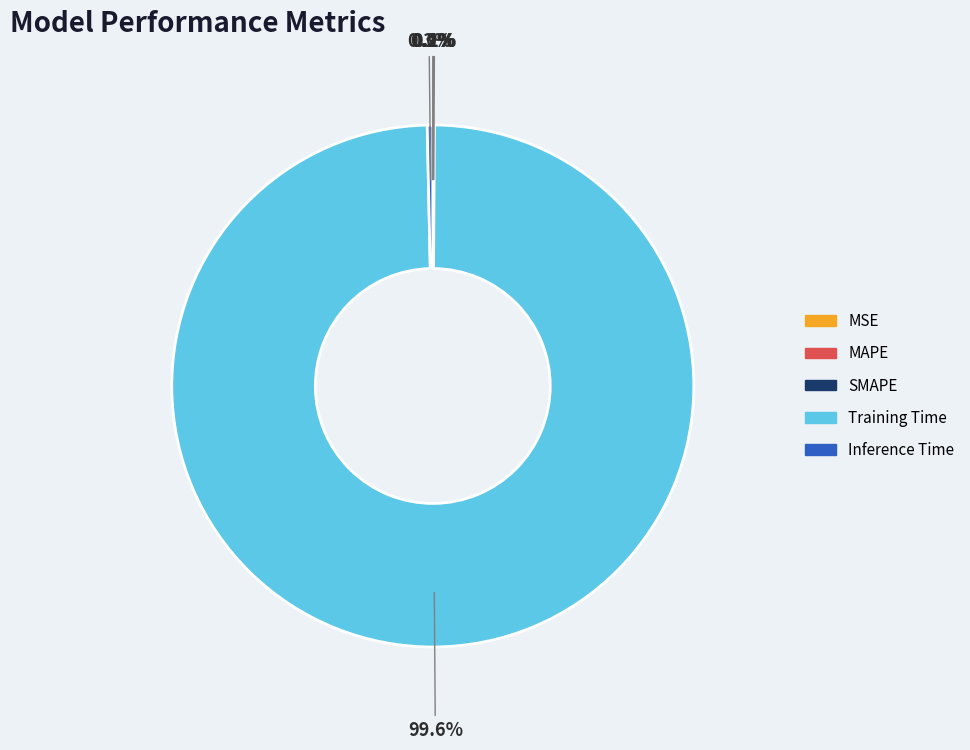

What is the largest slice in the pie chart?

Training Time